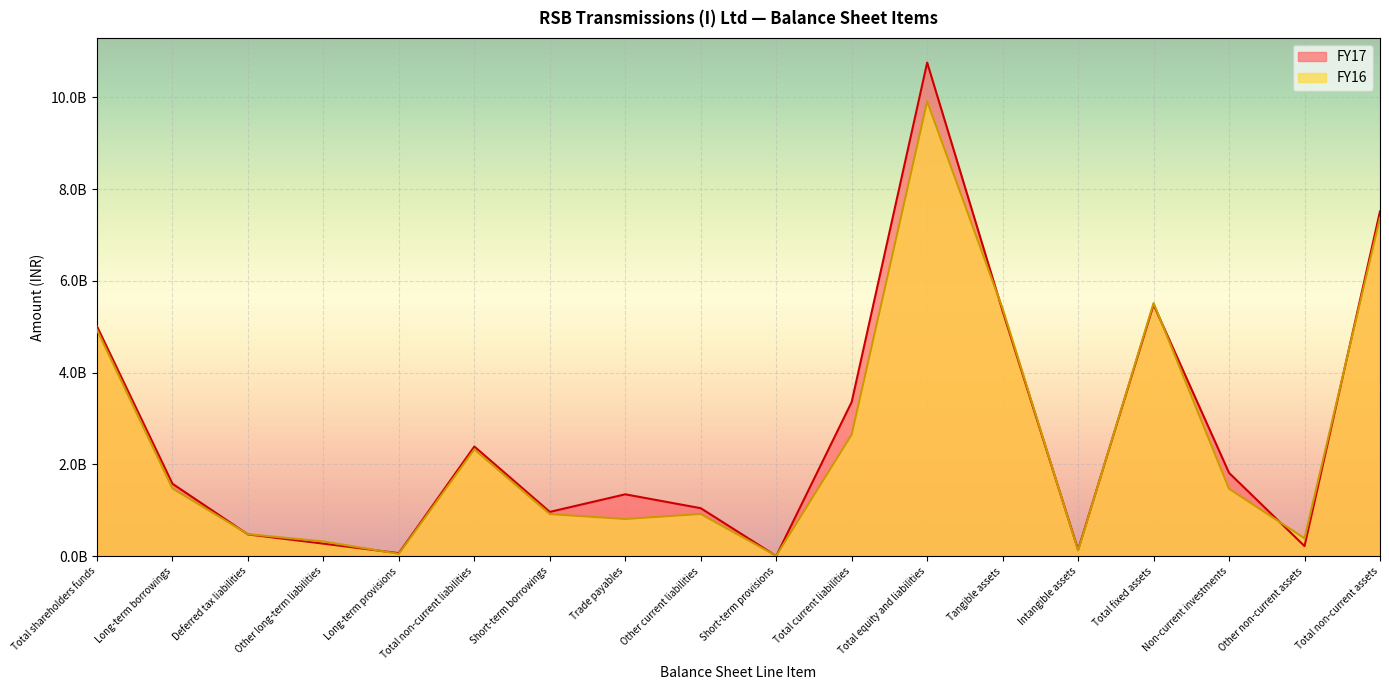

Which category has the lowest value in the FY17 series?

Short-term provisions